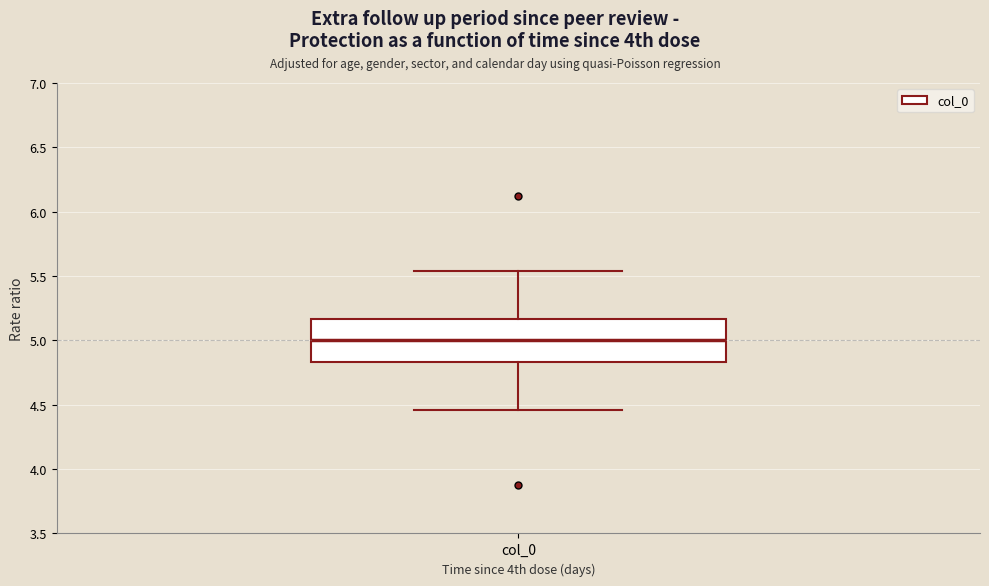

Read this box plot against the y-axis: the position of the median line, the range covered by the box, and the ends of both whiskers. The values are not printed on the chart, so give them approximately, as read against the axis.

median 5.00, box 4.85 to 5.15, whiskers 4.45 to 5.55